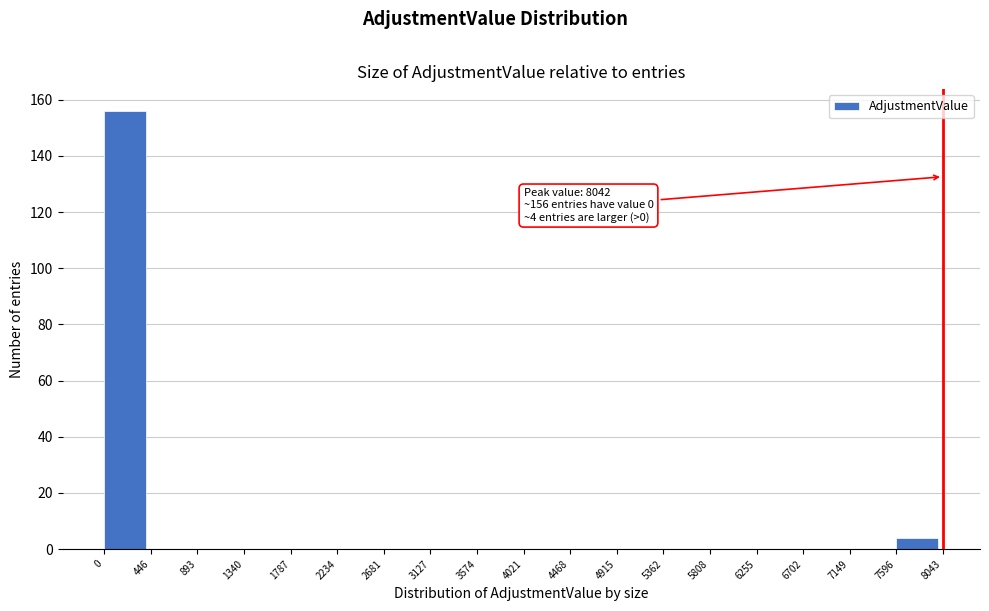

Which range on the x-axis has the tallest bar?

0 to 446